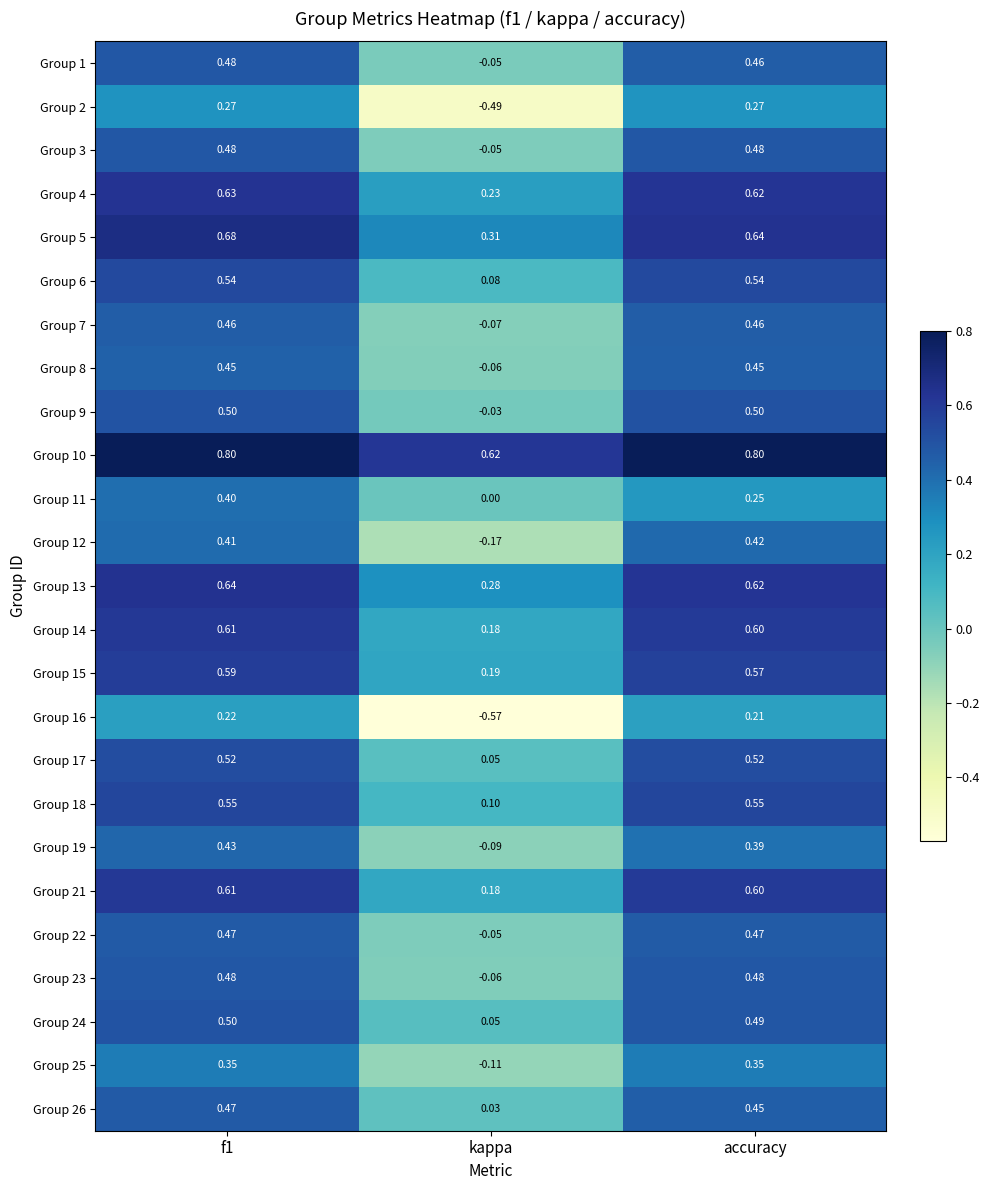

How many distinct data groups are displayed?

25